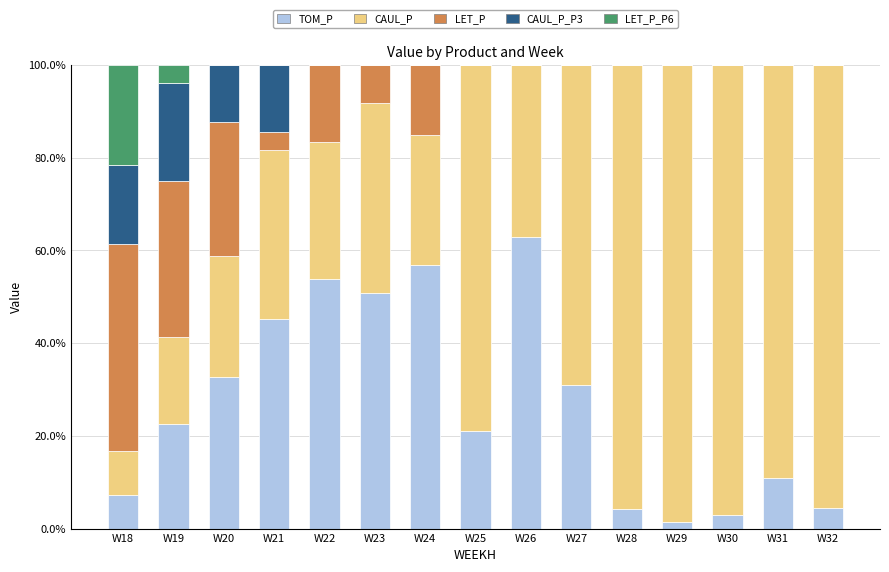

True or false: TOM_P has a value of 22.4 at W19.

True